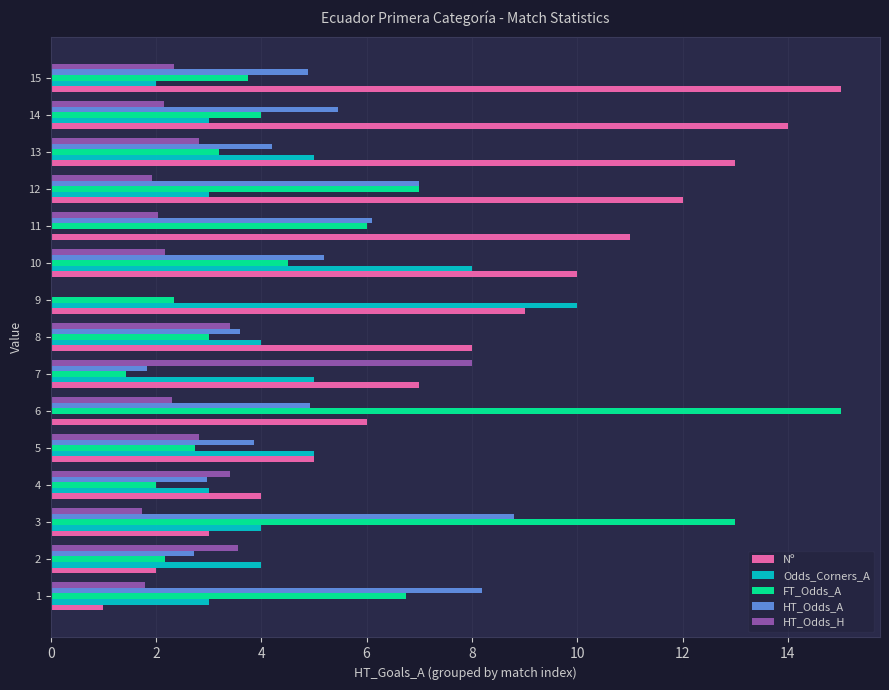

Which series has the widest spread of values?

Nº